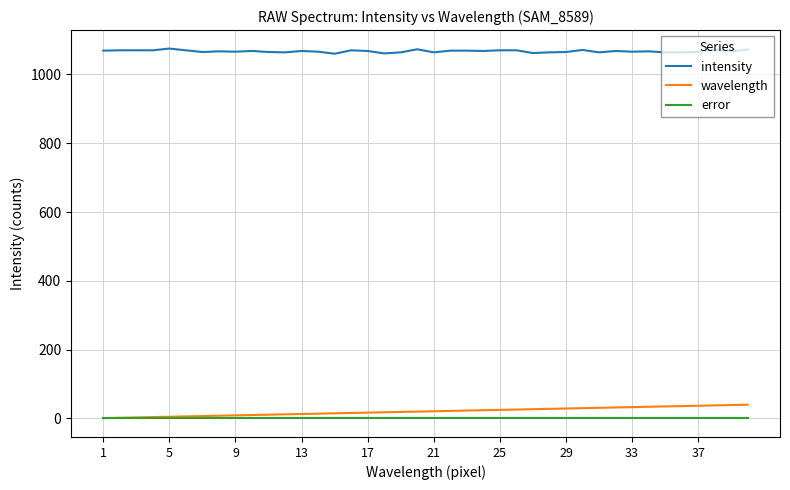

Which series has the widest spread of values?

wavelength